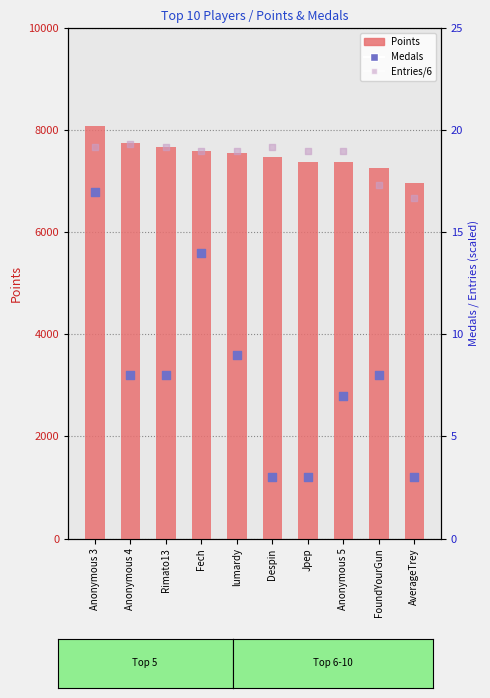

Which series has the widest spread of Y values?

Points